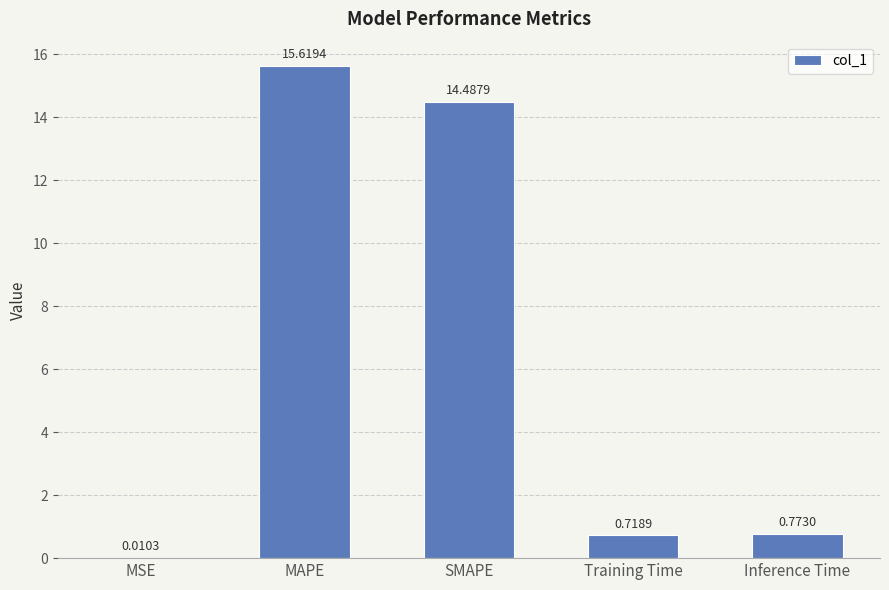

Which has a higher value, SMAPE or Training Time?

SMAPE